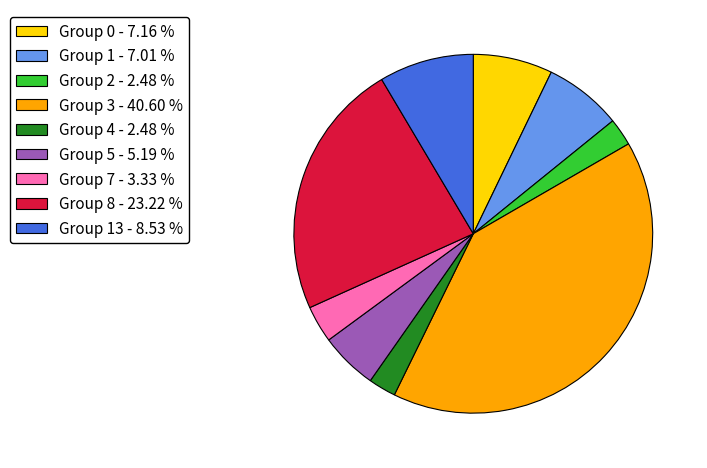

Is there a majority slice in this chart?

No